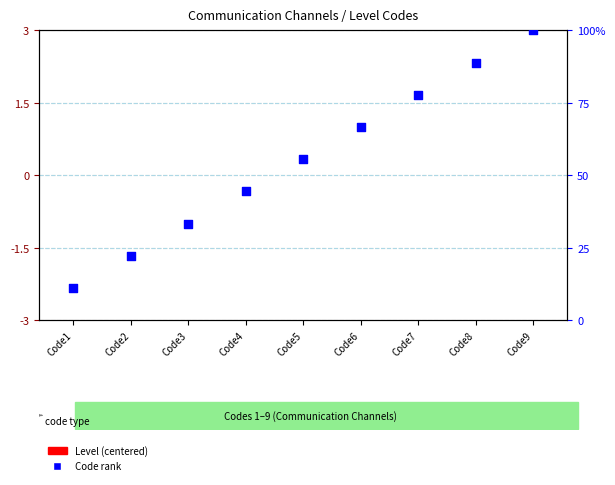

Is the value of Code rank at Code7 greater than the value of Level (centered) at Code8?

Yes